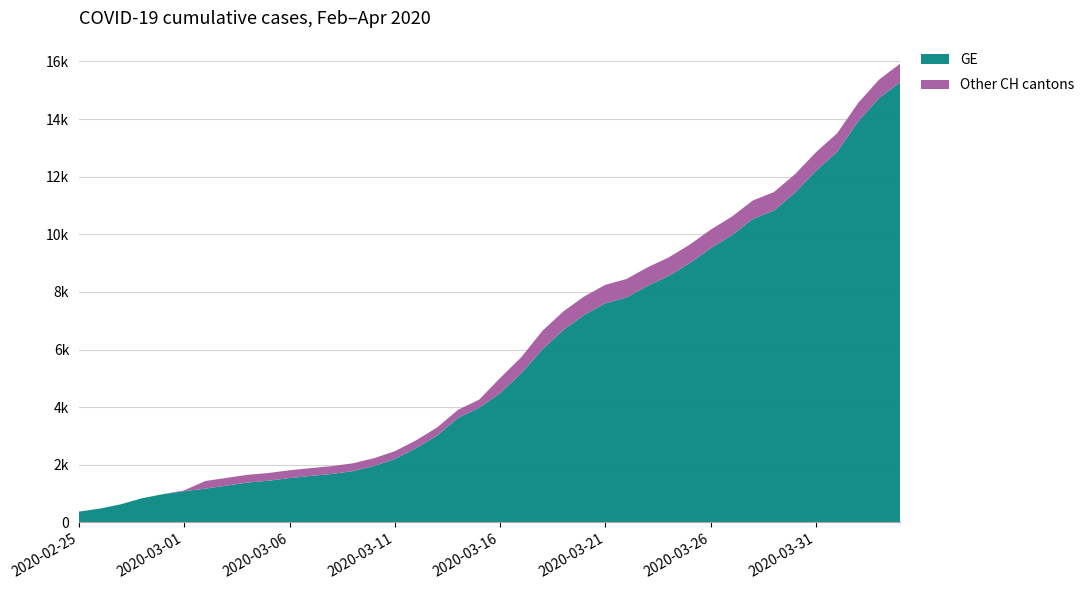

Reading right to left, what are all the values shown in this chart?

GE: 15284	14733	13919	12863	12210	11444	10825	10533	9971	9520	9000	8554	8213	7807	7607	7205	6681	6002	5174	4485	3978	3627	3010	2574	2201	1955	1780	1681	1614	1538	1447	1384	1278	1171	1083	981	840	630	479	375
CH: 15926	15375	14561	13505	12852	12086	11467	11175	10613	10162	9642	9196	8855	8449	8249	7847	7323	6644	5731	5012	4259	3908	3291	2845	2472	2226	2051	1952	1885	1809	1715	1652	1544	1436	1113	981	840	630	479	375